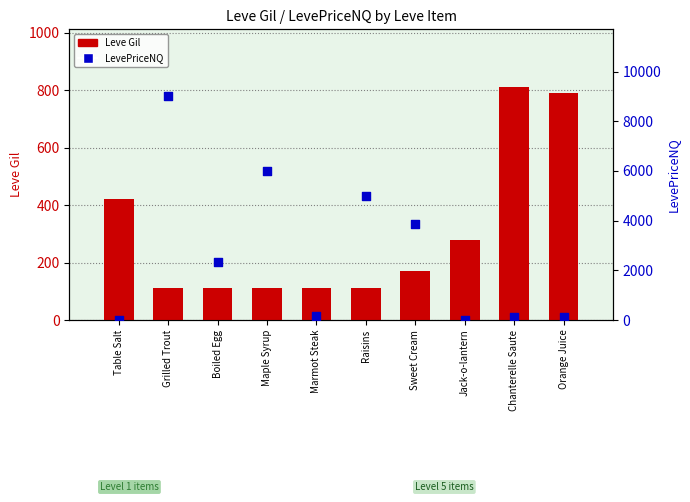

At how many categories does at least one series exceed 382?

8